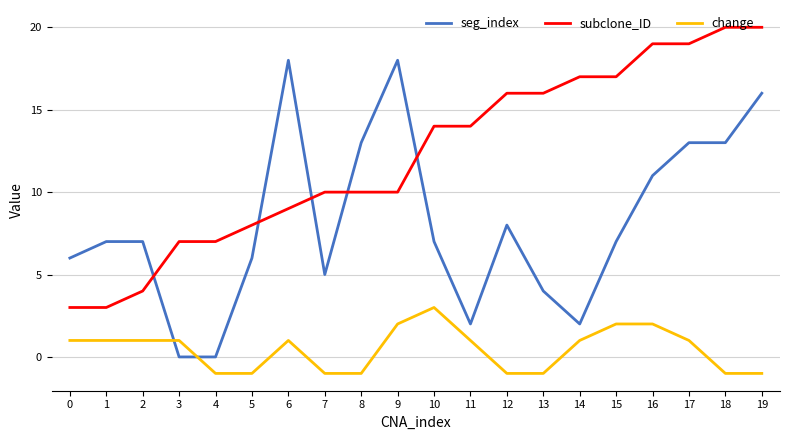

How many intersections are there between change and seg_index?

2